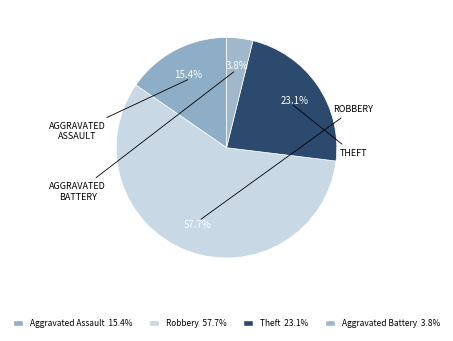

To the nearest percent, what portion does Aggravated Battery represent?

4%